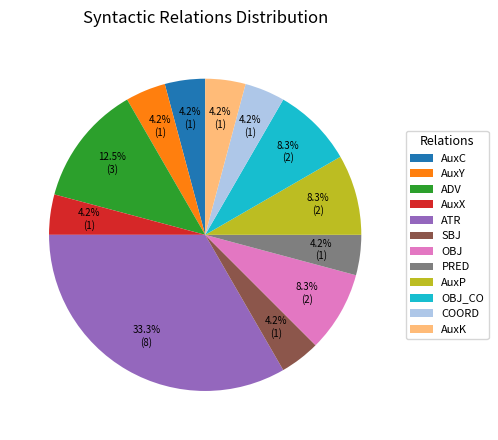

What is the largest slice in the pie chart?

ATR